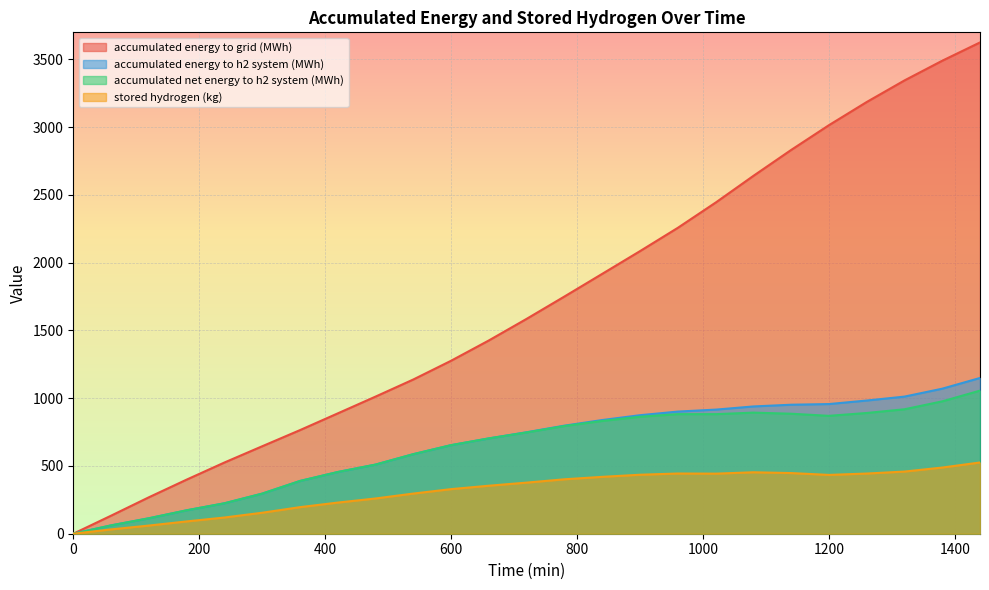

Which has a higher value, 600 or 1080?

1080